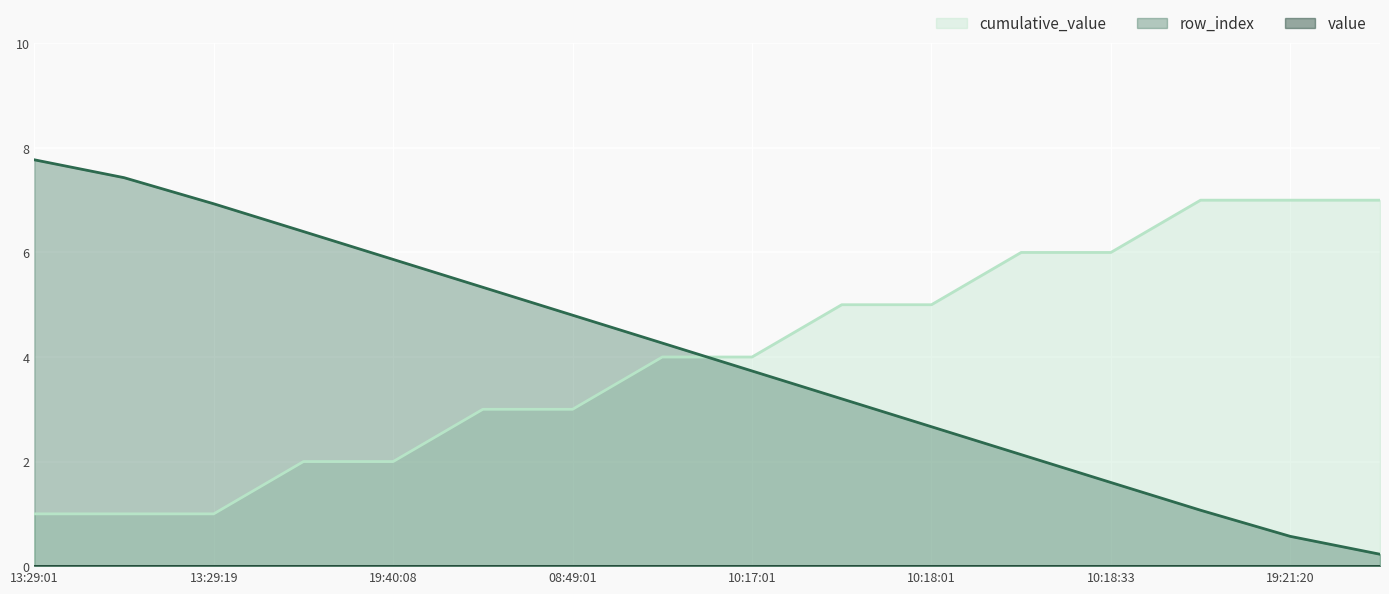

Which series has the largest range (max minus min)?

row_index